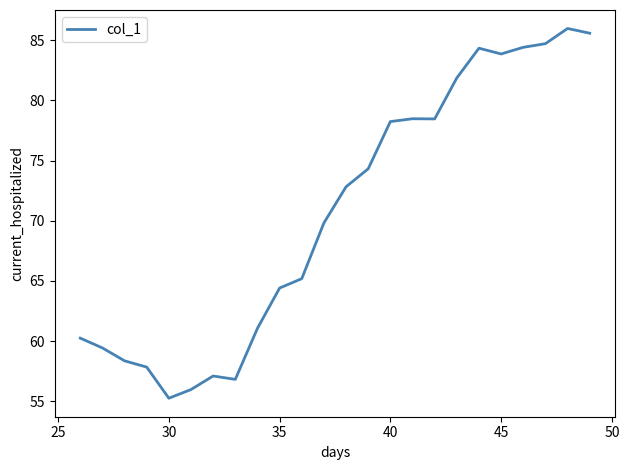

How many categories are shown in the chart?

24